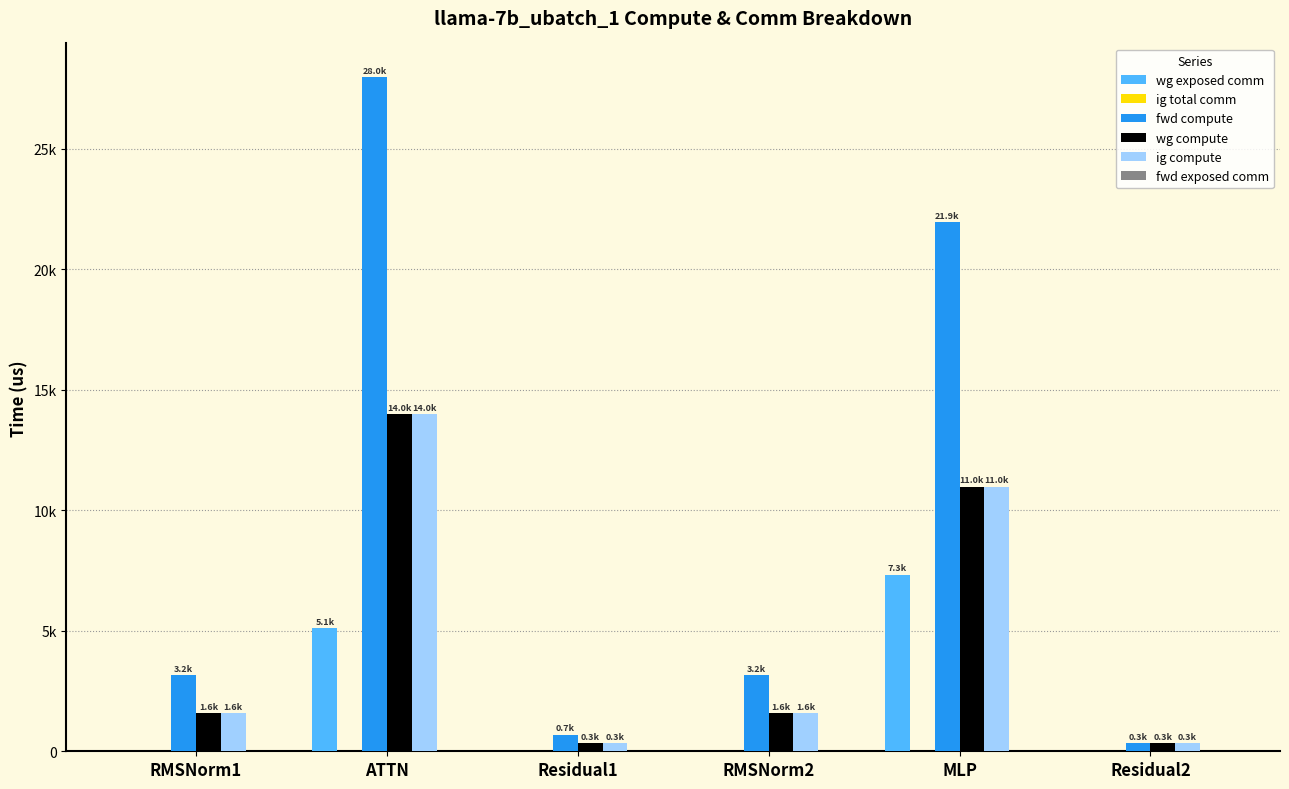

Rank the series at ATTN from highest to lowest value.

fwd compute, wg compute, ig compute, wg exposed comm, ig total comm, fwd exposed comm